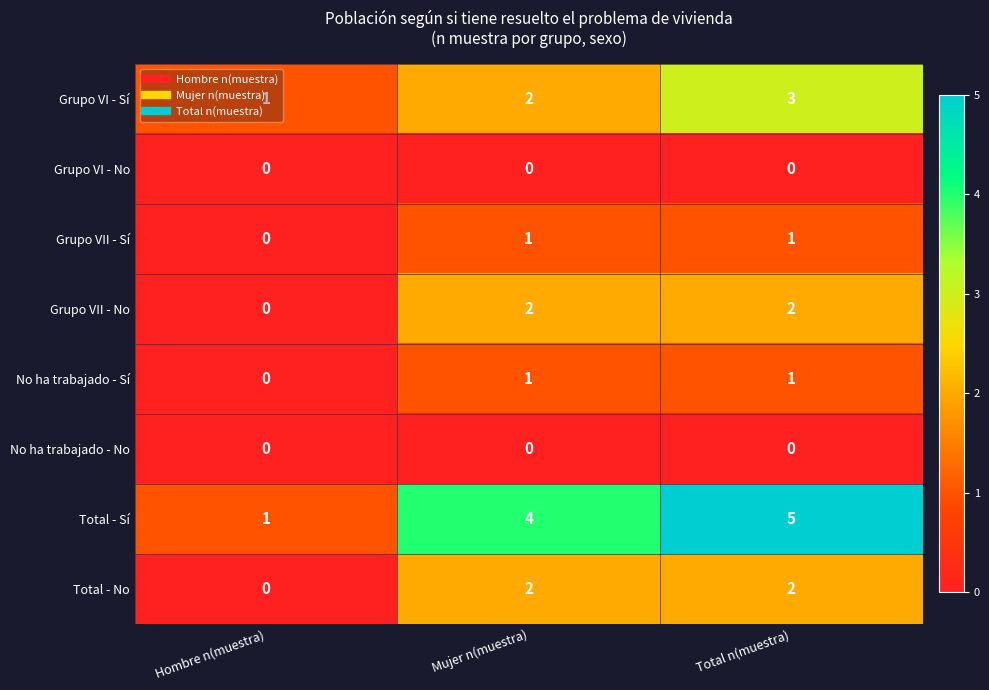

Which series changed the most between Hombre n(muestra) and Total n(muestra)?

Total - Sí